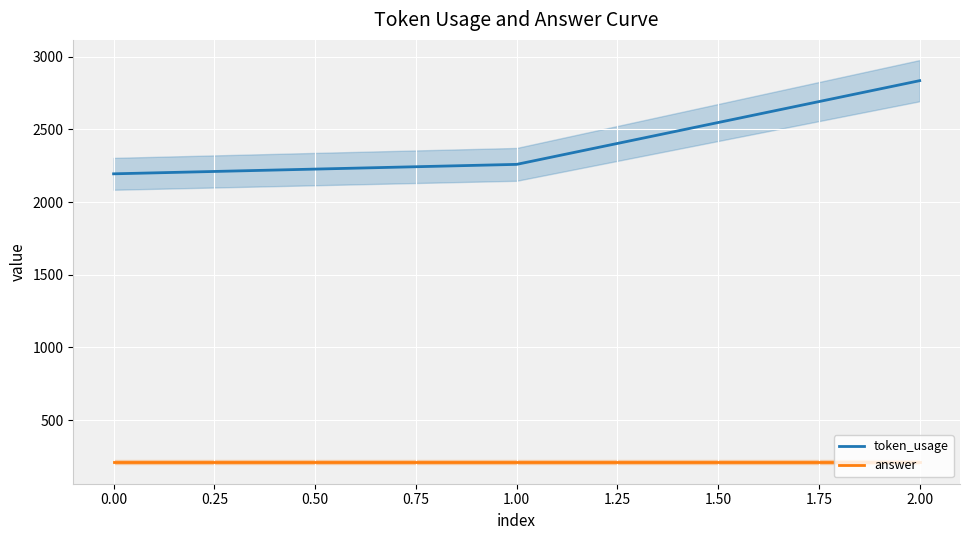

How many lines are shown in the chart?

2